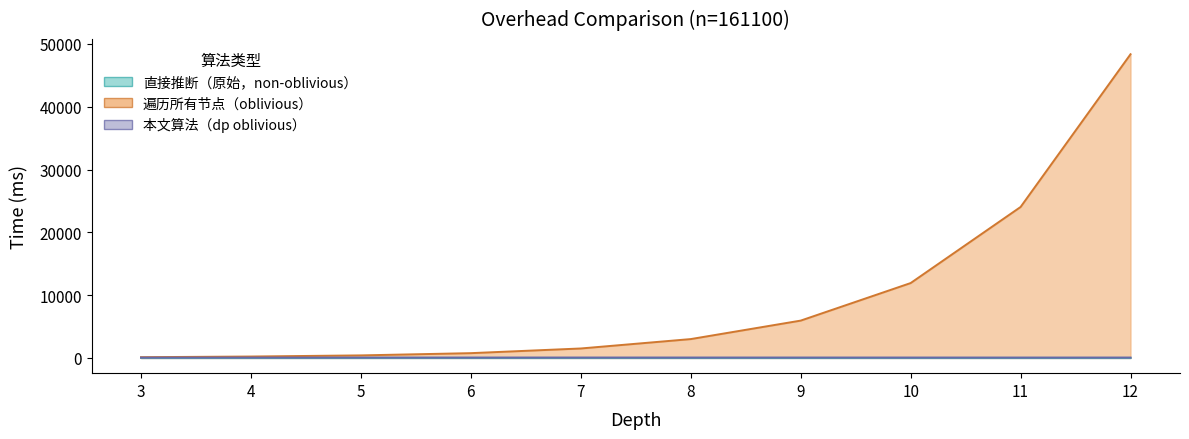

How many 本文算法（dp oblivious） values are between 63 and 65?

8